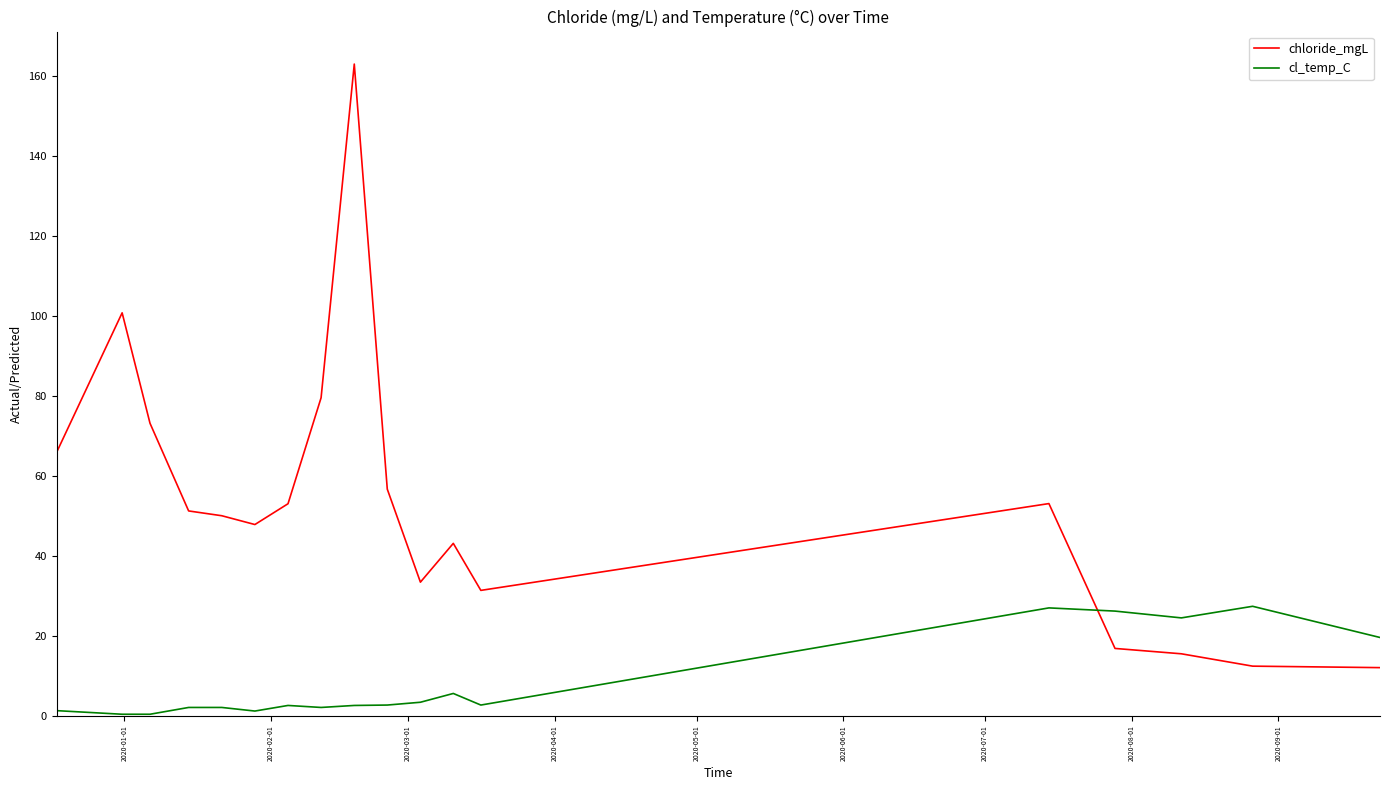

How many intersections are there between chloride_mgL and cl_temp_C?

1